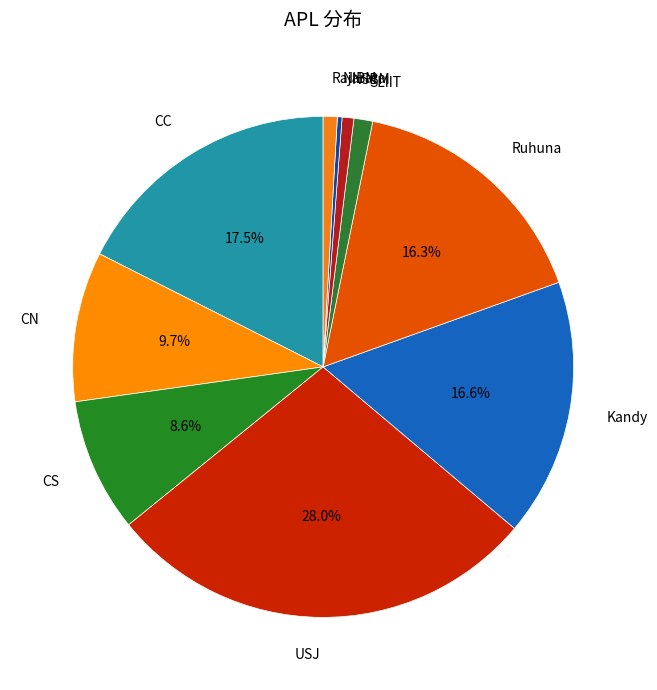

To the nearest percent, what is the average slice percentage?

10%